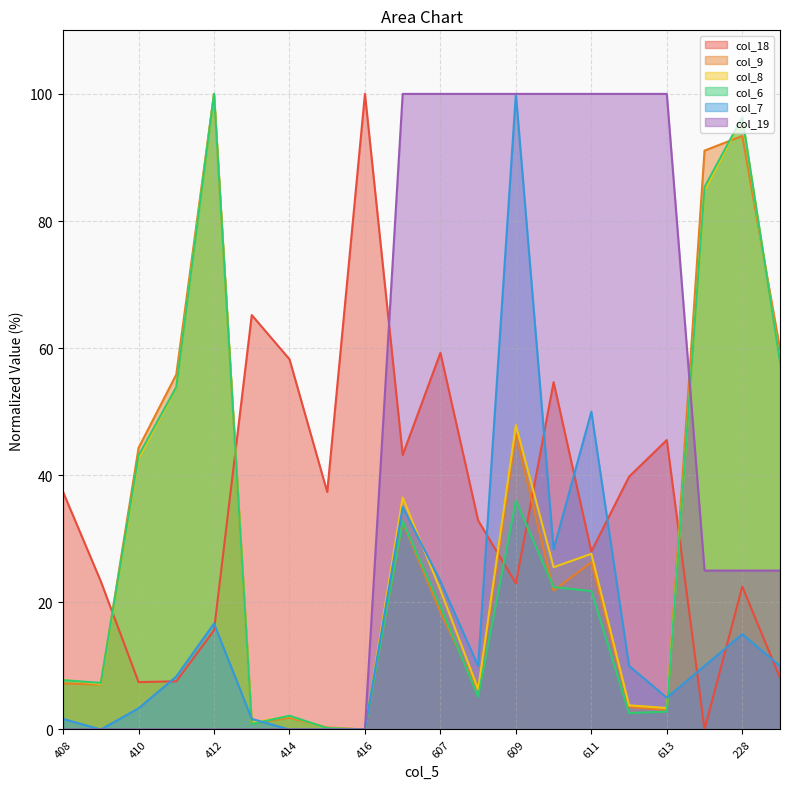

Where is col_7 nearest to the value 50?

611